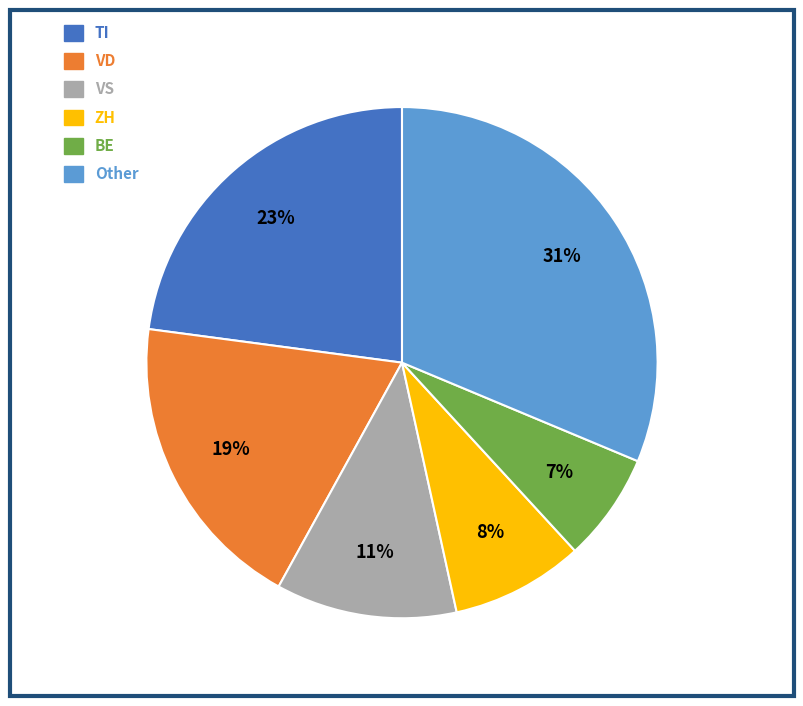

Is the sum of BE and ZH greater than half?

No